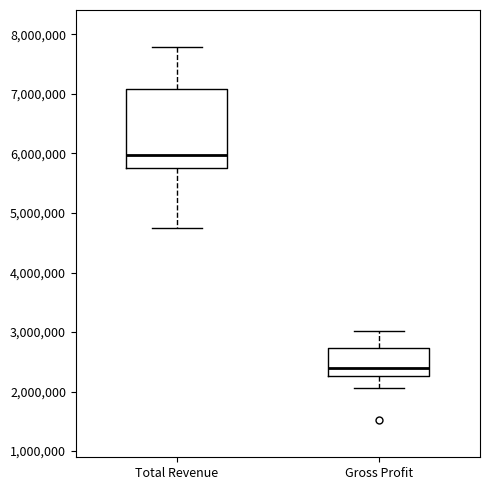

Which box has the lowest median line?

Gross Profit